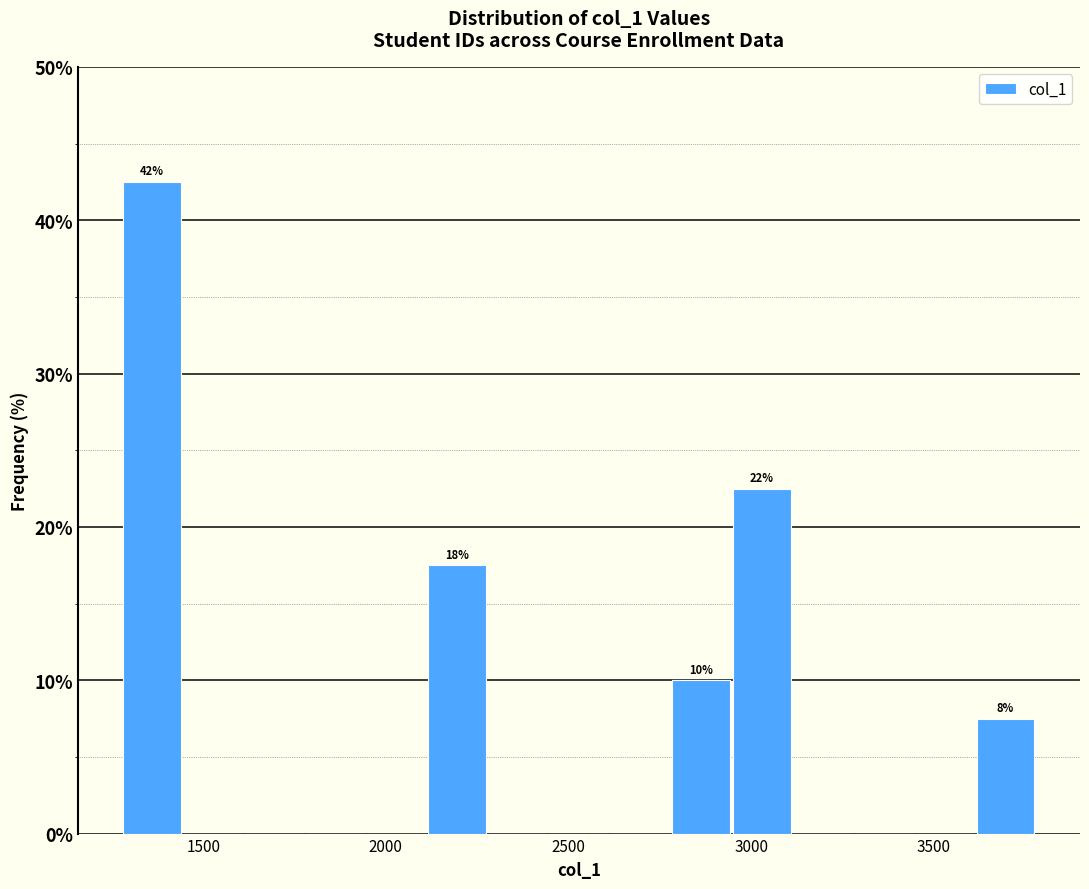

Read against the x-axis, roughly where is the centre of the tallest bar?

1350